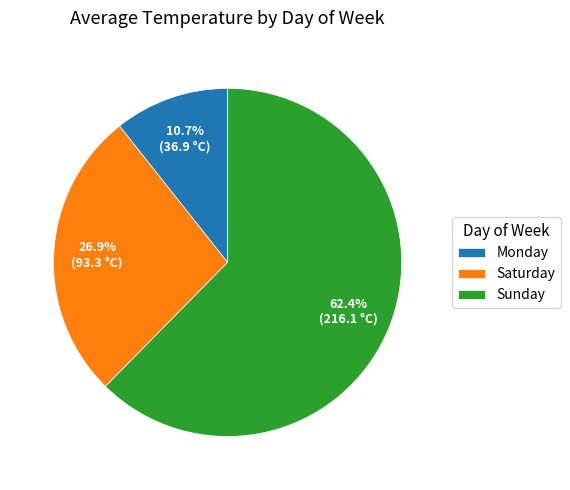

Is there any slice that represents more than half of the pie?

Yes